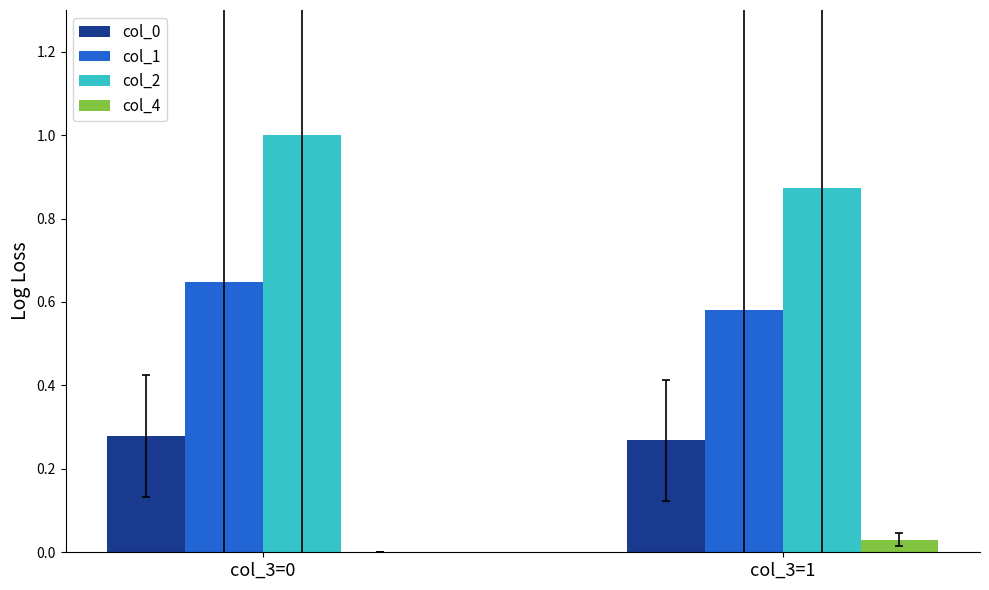

Which series has the largest total across all categories?

col_2